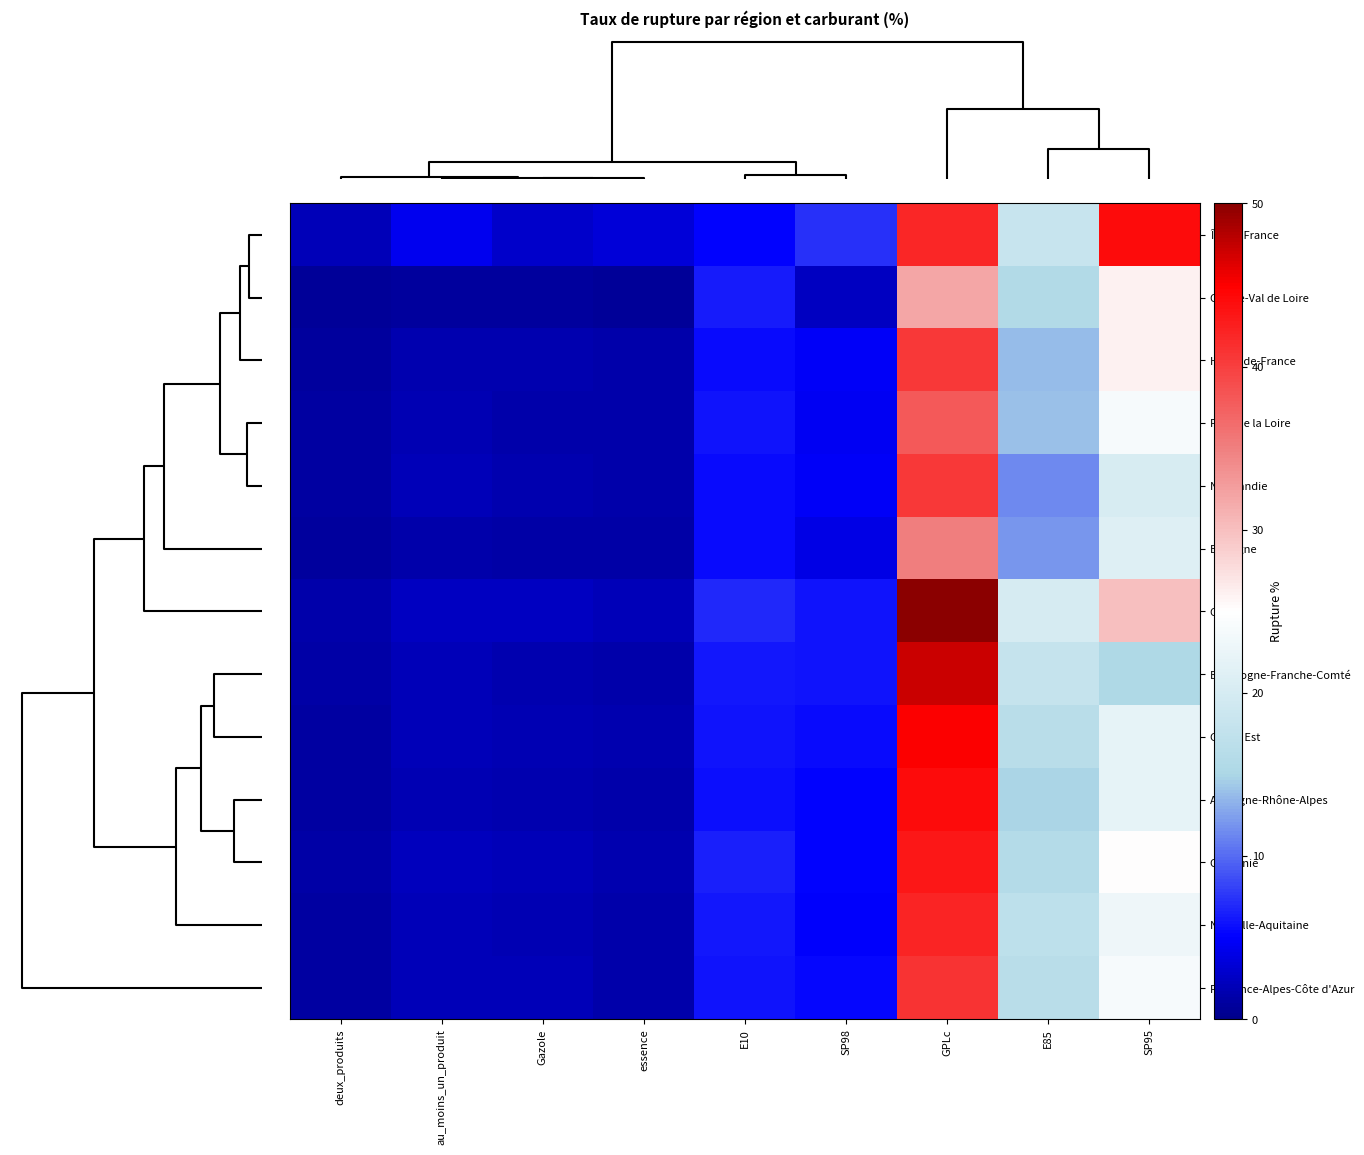

Count the number of categories in the chart.

9